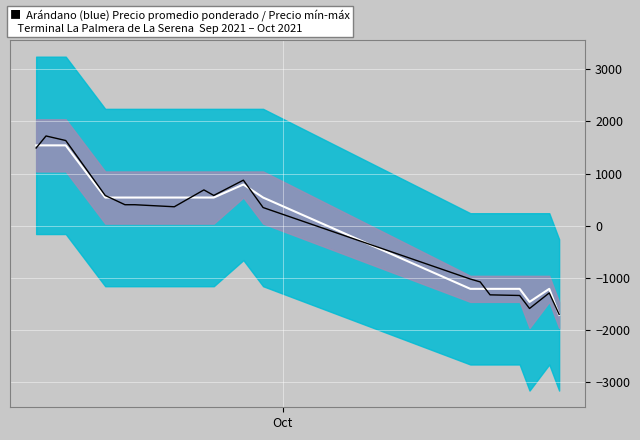

In Precio promedio ponderado, how many points are higher than both neighbors (excluding endpoints)?

2